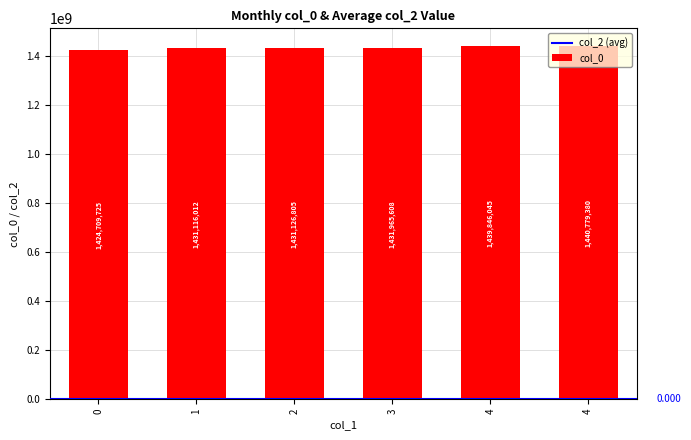

How many bars are there in total?

6